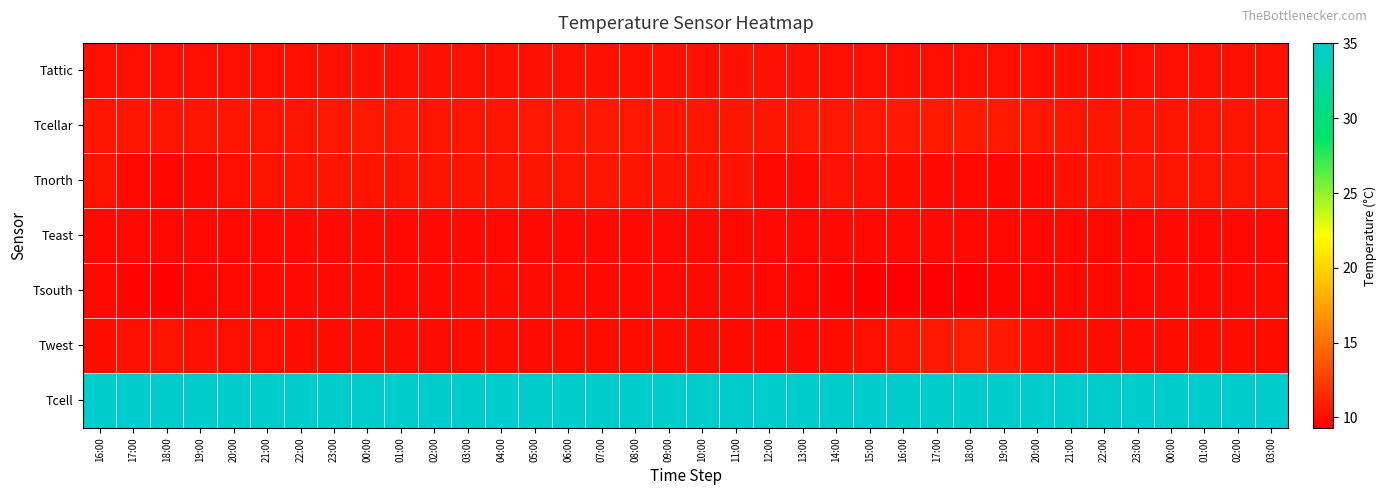

Reading left to right, transcribe all the data shown in this chart.

Tattic: 16:00=10.1	17:00=10.1	18:00=10.0	19:00=10.0	20:00=10.1	21:00=10.1	22:00=10.1	23:00=10.1	00:00=10.1	01:00=10.1	02:00=10.1	03:00=10.1	04:00=10.1	05:00=10.2	06:00=10.2	07:00=10.2	08:00=10.2	09:00=10.2	10:00=10.2	11:00=10.1	12:00=10.1	13:00=10.1	14:00=10.1	15:00=10.1	16:00=10.0	17:00=10.1	18:00=10.0	19:00=10.0	20:00=10.0	21:00=10.1	22:00=10.1	23:00=10.1	00:00=10.1	01:00=10.1	02:00=10.1	03:00=10.1
Tcellar: 16:00=10.5	17:00=10.5	18:00=10.4	19:00=10.4	20:00=10.4	21:00=10.5	22:00=10.5	23:00=10.5	00:00=10.5	01:00=10.5	02:00=10.5	03:00=10.5	04:00=10.5	05:00=10.5	06:00=10.5	07:00=10.5	08:00=10.5	09:00=10.5	10:00=10.5	11:00=10.4	12:00=10.5	13:00=10.5	14:00=10.6	15:00=10.6	16:00=10.7	17:00=10.7	18:00=10.7	19:00=10.6	20:00=10.5	21:00=10.5	22:00=10.4	23:00=10.4	00:00=10.5	01:00=10.5	02:00=10.5	03:00=10.5
Tnorth: 16:00=10.3	17:00=9.8	18:00=9.7	19:00=9.8	20:00=10.0	21:00=10.2	22:00=10.3	23:00=10.3	00:00=10.4	01:00=10.3	02:00=10.3	03:00=10.3	04:00=10.4	05:00=10.4	06:00=10.4	07:00=10.4	08:00=10.4	09:00=10.4	10:00=10.3	11:00=10.2	12:00=9.7	13:00=9.8	14:00=10.3	15:00=10.2	16:00=10.0	17:00=9.9	18:00=9.8	19:00=9.7	20:00=9.8	21:00=10.2	22:00=10.4	23:00=10.4	00:00=10.4	01:00=10.5	02:00=10.4	03:00=10.4
Teast: 16:00=9.8	17:00=9.8	18:00=9.8	19:00=9.8	20:00=9.8	21:00=9.8	22:00=9.8	23:00=9.8	00:00=9.8	01:00=9.8	02:00=9.8	03:00=9.8	04:00=9.8	05:00=9.8	06:00=9.8	07:00=9.8	08:00=9.8	09:00=9.8	10:00=9.8	11:00=9.8	12:00=9.8	13:00=9.8	14:00=9.8	15:00=9.8	16:00=9.8	17:00=9.8	18:00=9.8	19:00=9.8	20:00=9.8	21:00=9.8	22:00=9.8	23:00=9.8	00:00=9.8	01:00=9.8	02:00=9.8	03:00=9.8
Tsouth: 16:00=9.8	17:00=9.6	18:00=9.5	19:00=9.6	20:00=9.7	21:00=9.8	22:00=9.9	23:00=9.8	00:00=9.9	01:00=9.9	02:00=9.9	03:00=9.9	04:00=9.9	05:00=9.9	06:00=9.9	07:00=9.9	08:00=9.9	09:00=9.9	10:00=9.9	11:00=9.8	12:00=9.7	13:00=9.6	14:00=9.5	15:00=9.4	16:00=9.3	17:00=9.3	18:00=9.4	19:00=9.5	20:00=9.6	21:00=9.7	22:00=9.8	23:00=9.8	00:00=9.8	01:00=9.8	02:00=9.9	03:00=9.9
Twest: 16:00=10.0	17:00=10.1	18:00=10.2	19:00=10.1	20:00=10.1	21:00=10.0	22:00=10.0	23:00=10.0	00:00=9.9	01:00=9.9	02:00=9.9	03:00=9.9	04:00=9.9	05:00=9.9	06:00=9.9	07:00=9.9	08:00=9.9	09:00=9.9	10:00=9.9	11:00=9.9	12:00=9.9	13:00=9.9	14:00=9.9	15:00=10.1	16:00=10.3	17:00=10.6	18:00=10.8	19:00=10.6	20:00=10.2	21:00=10.0	22:00=10.0	23:00=10.0	00:00=9.9	01:00=9.9	02:00=9.9	03:00=9.9
Tcell: 16:00=35.0	17:00=35.0	18:00=35.0	19:00=35.0	20:00=35.0	21:00=35.0	22:00=35.0	23:00=35.0	00:00=35.0	01:00=35.0	02:00=35.0	03:00=35.0	04:00=35.0	05:00=35.0	06:00=35.0	07:00=35.0	08:00=35.0	09:00=35.0	10:00=35.0	11:00=35.0	12:00=35.0	13:00=35.0	14:00=35.0	15:00=35.0	16:00=35.0	17:00=35.0	18:00=35.0	19:00=35.0	20:00=35.0	21:00=35.0	22:00=35.0	23:00=35.0	00:00=35.0	01:00=35.0	02:00=35.0	03:00=35.0